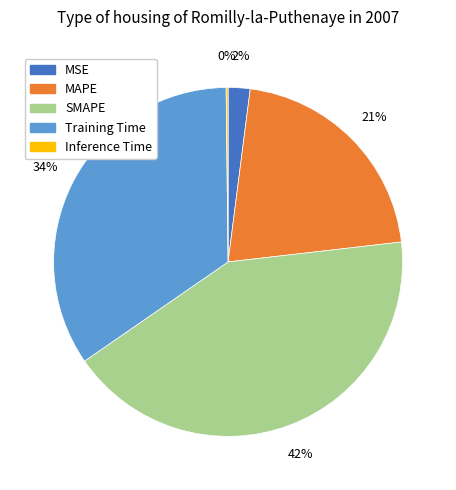

To the nearest percent, what portion does SMAPE represent?

42%